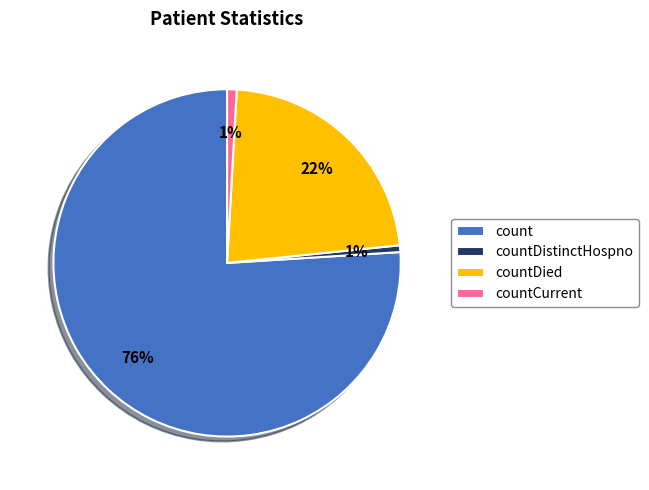

Do countDied and count together represent more than half of the pie?

Yes